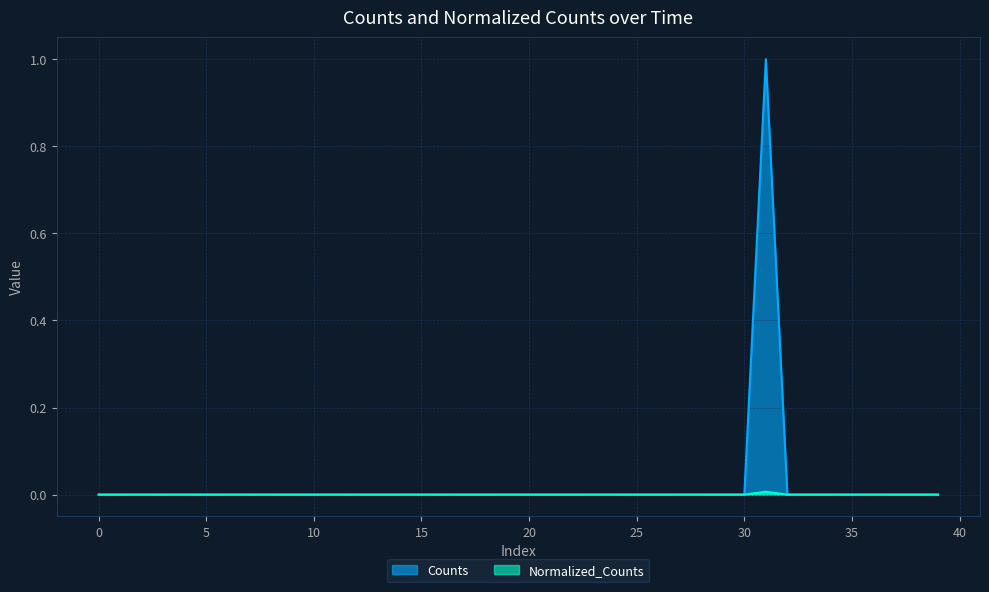

What is the label of the 7th point from the right?

33